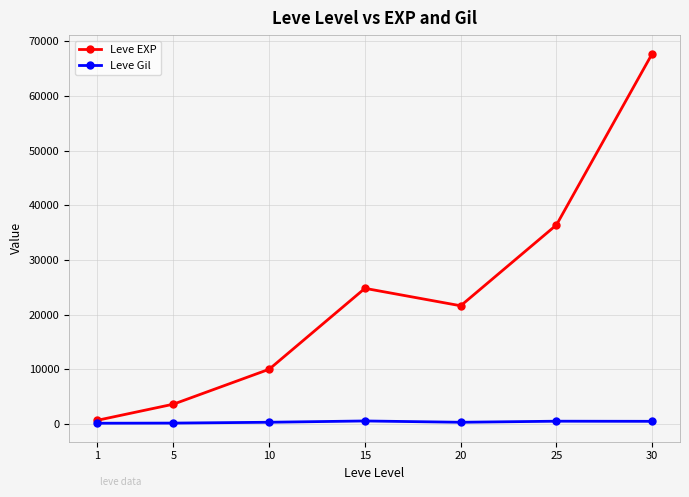

Which series changed the most between 10 and 25?

Leve EXP